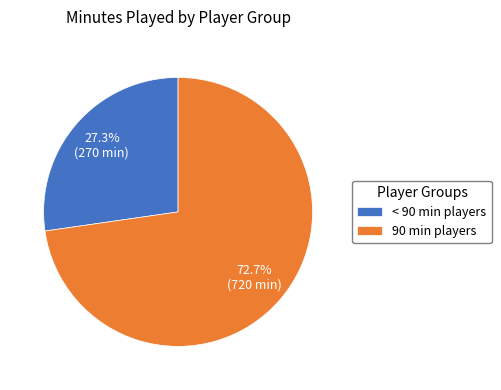

Is there any slice that represents more than half of the pie?

Yes